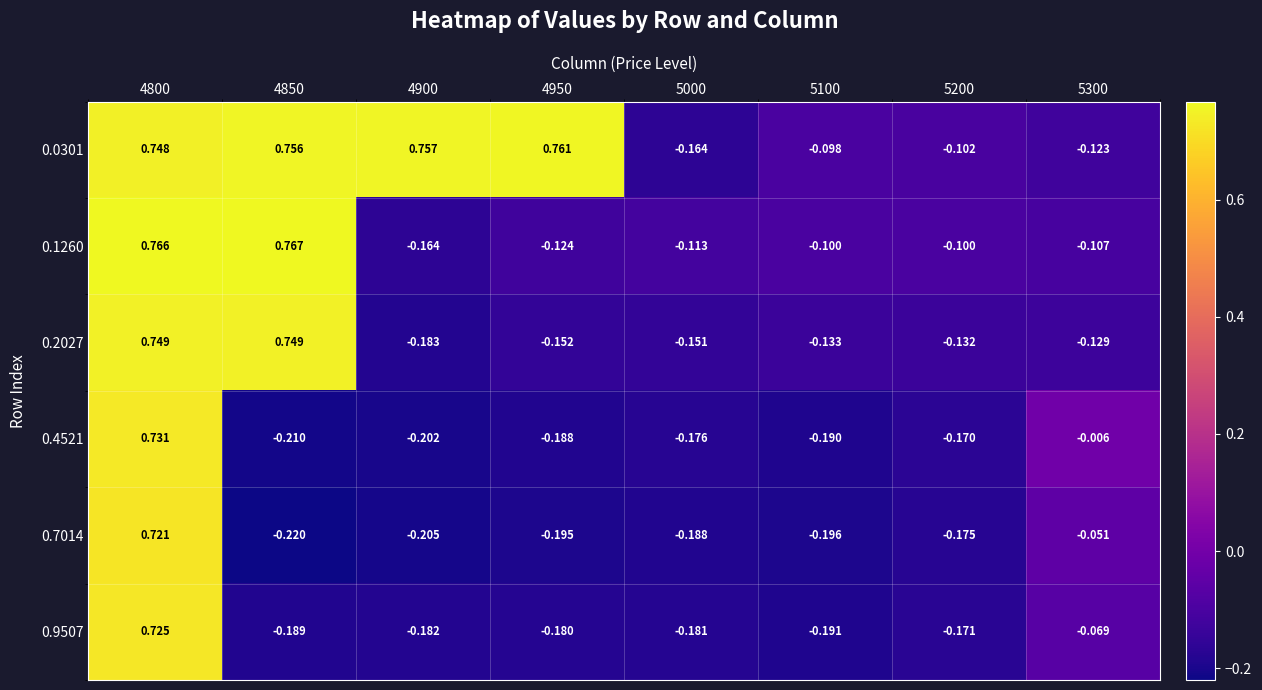

Is the value of 0.0301 at 4850 greater than the value of 0.7014 at 5300?

Yes